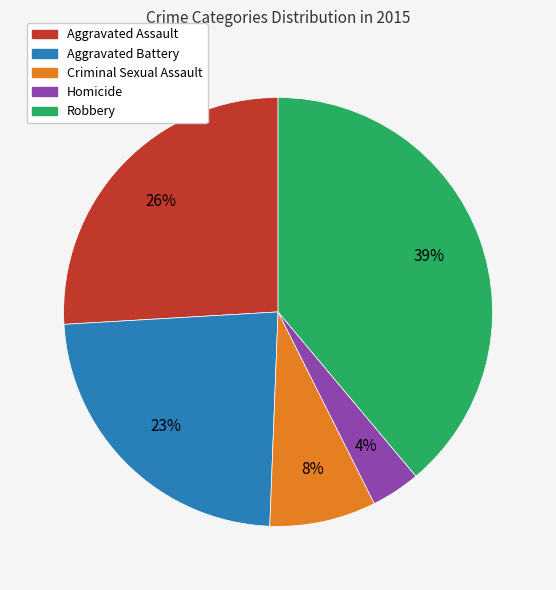

To the nearest percent, what percentage of the pie is Aggravated Assault?

26%